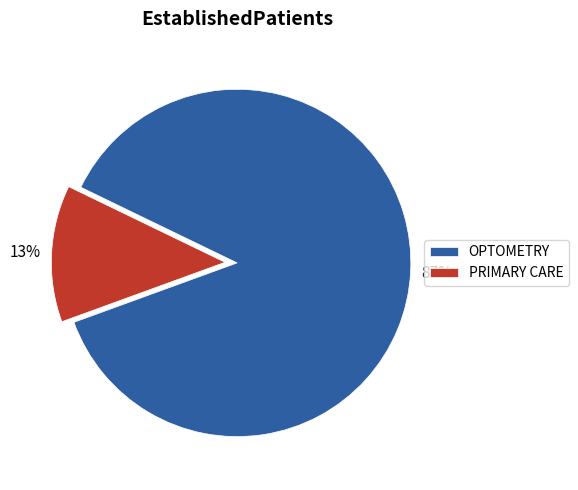

True or false: PRIMARY CARE accounts for 13% of the total.

True